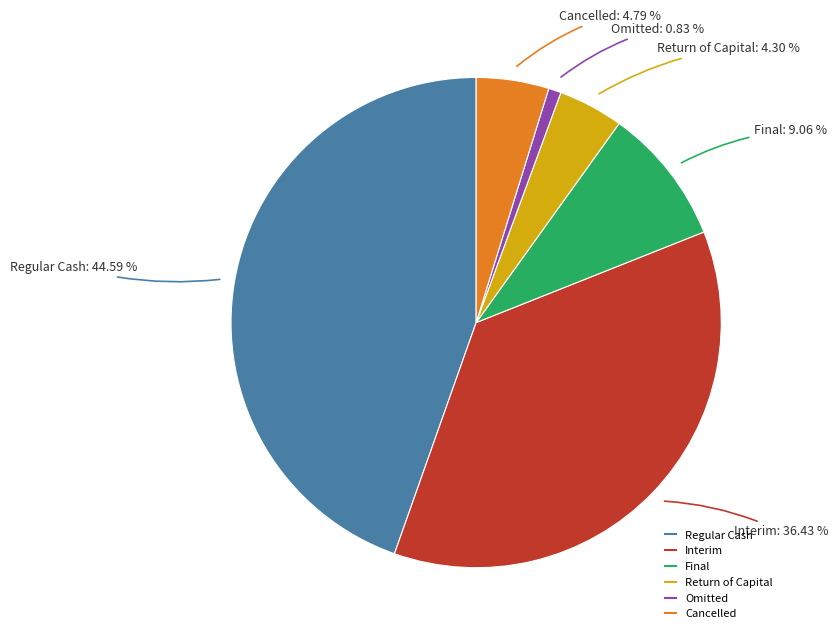

What is the ratio of the value at Regular Cash to the value at Interim?

1.2